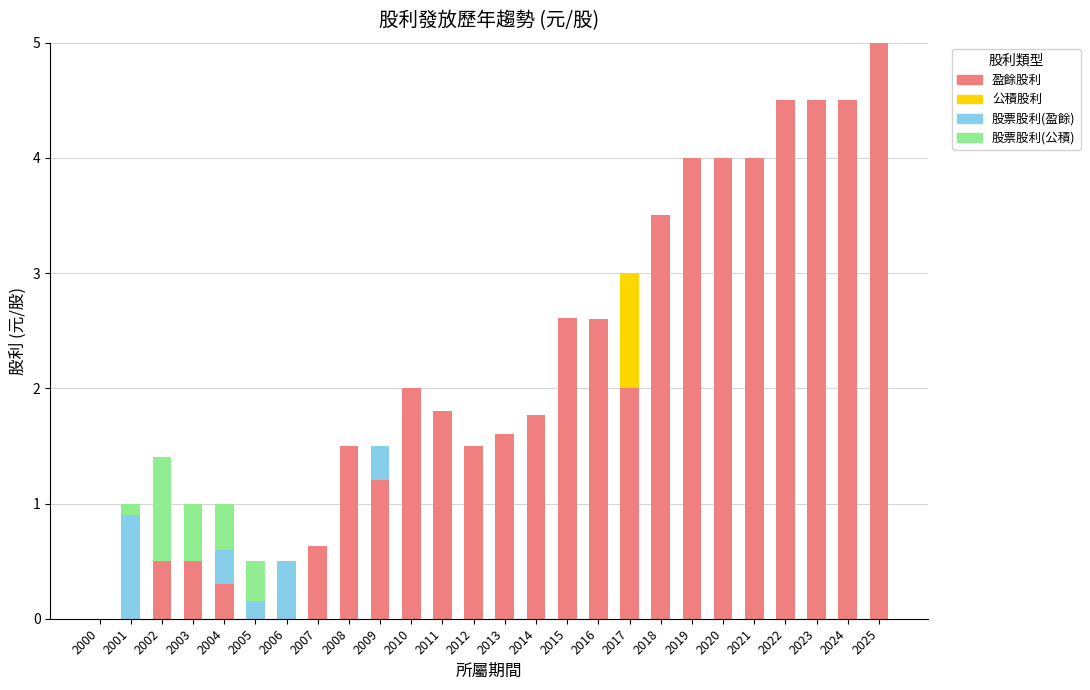

What is the total value across all series at 2003?

1.0